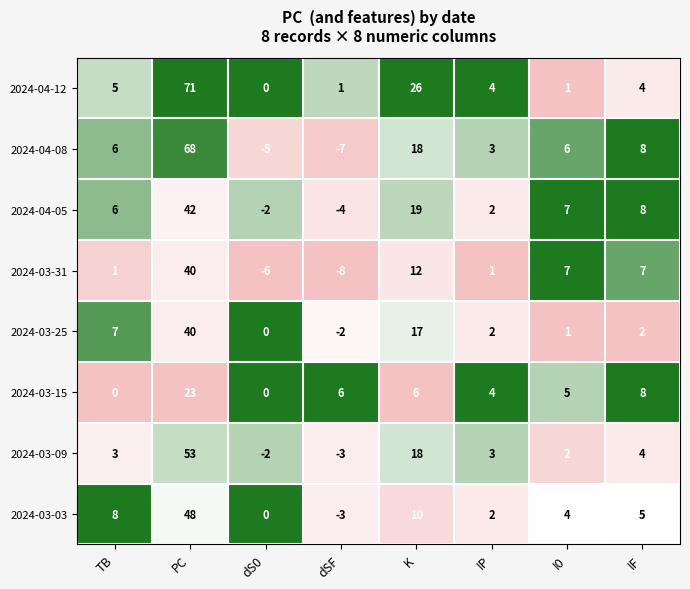

How many data points does each series have?

8